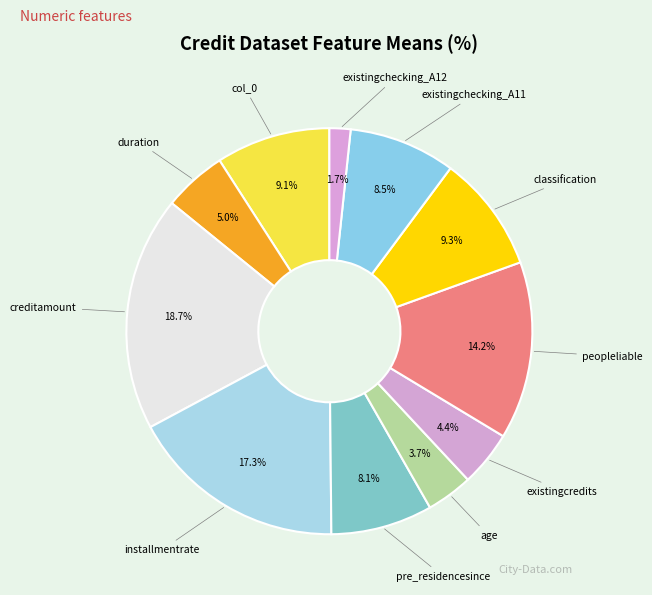

How many segments does this pie chart have?

11